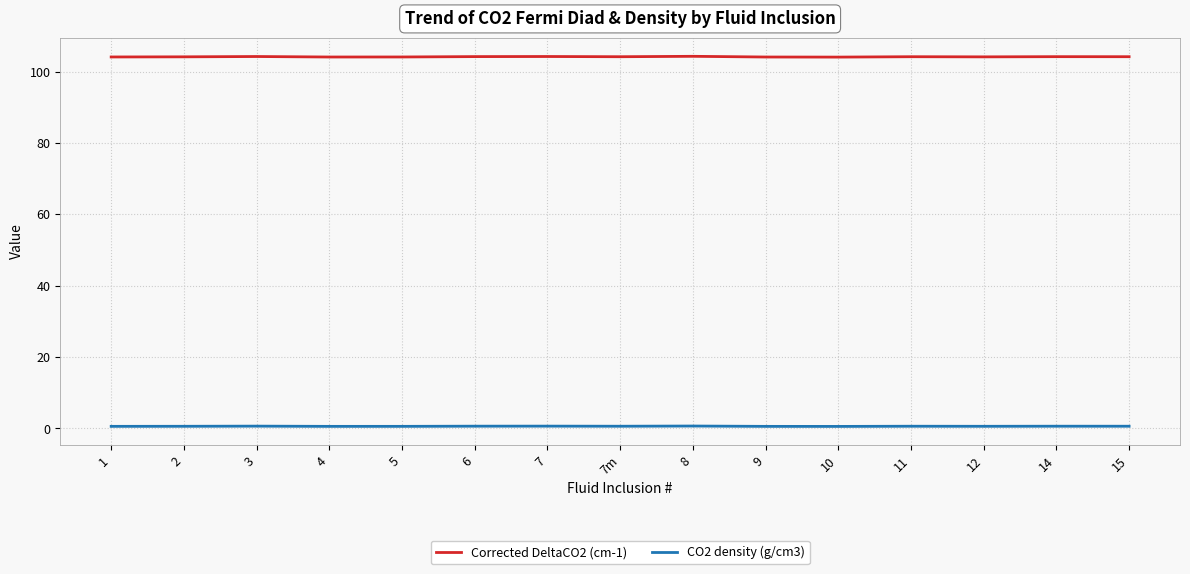

List the series in order of their overall mean, lowest first.

CO2 density (g/cm3), Corrected DeltaCO2 (cm-1)